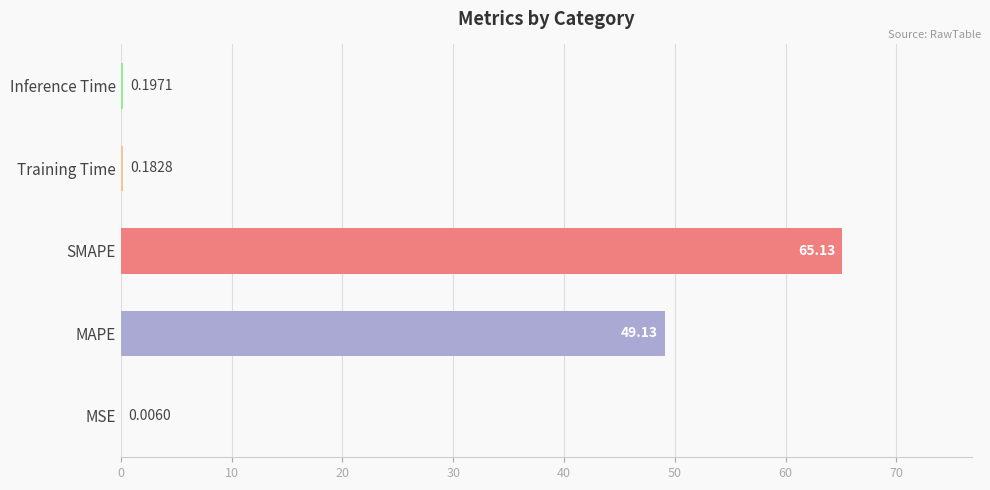

How many distinct data groups are displayed?

1